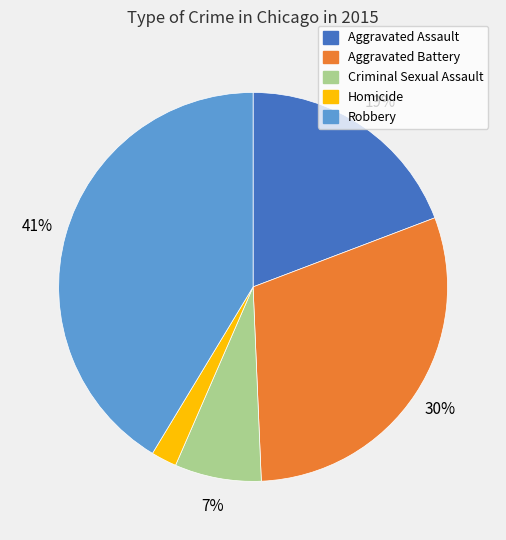

Between Robbery and Aggravated Battery, which is larger?

Robbery